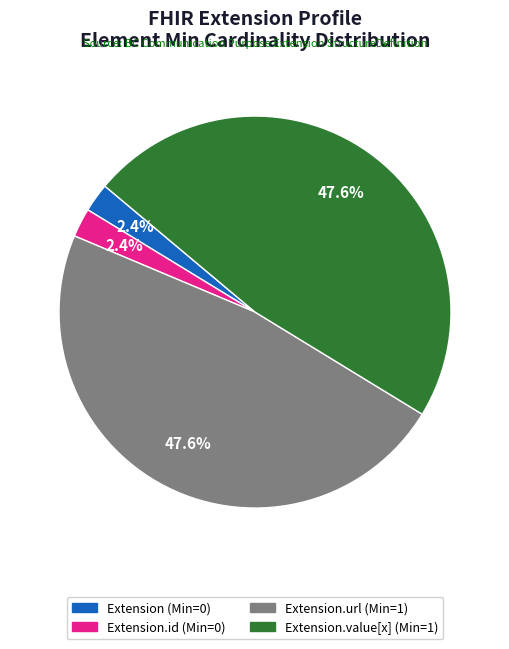

Is there any slice that represents more than half of the pie?

No